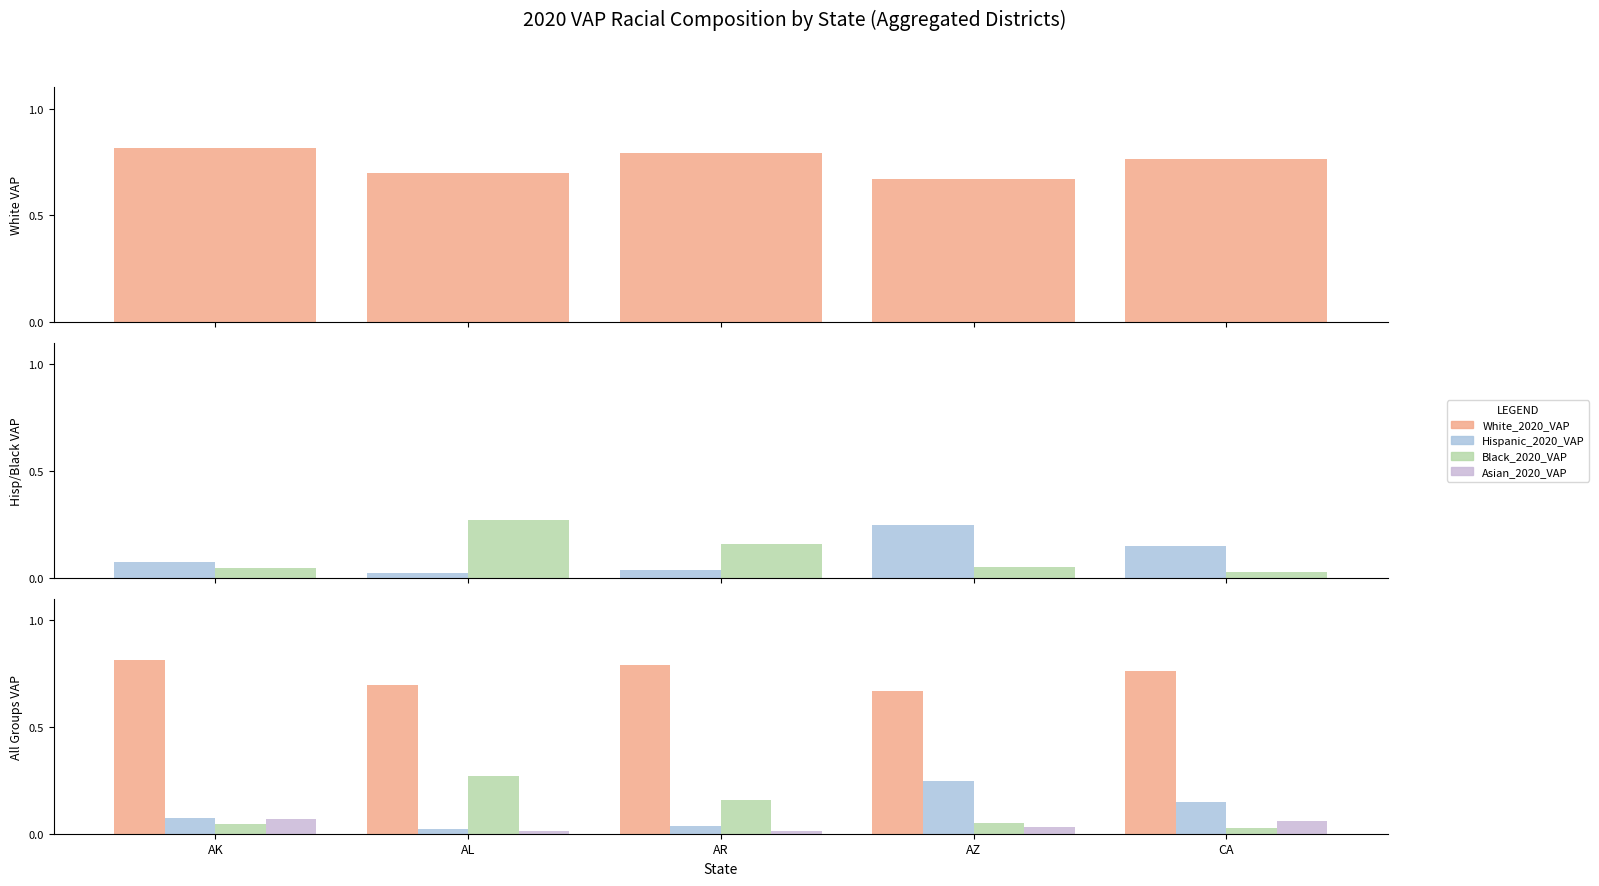

The value of White_2020_VAP at AK is 0.8. True or false?

True